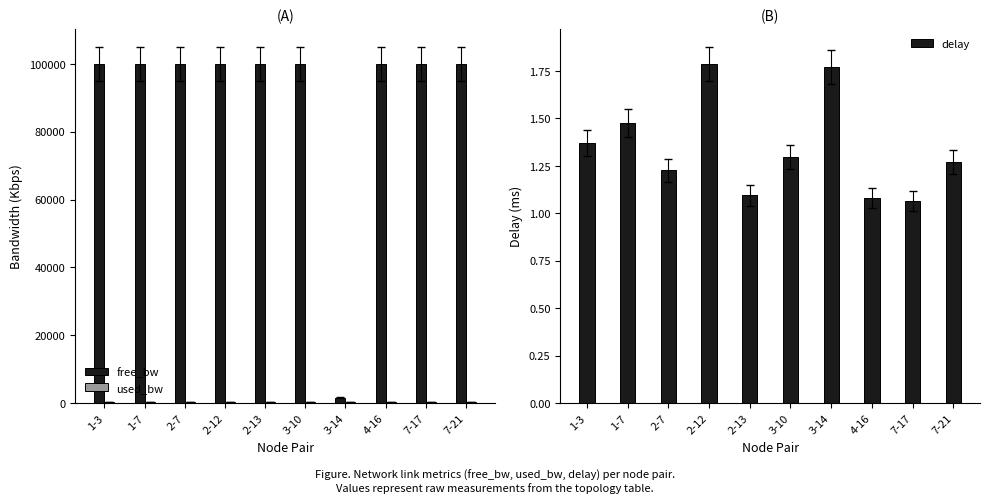

What is the sum of the free_bw values at 7-21 and 3-14?

101549.6